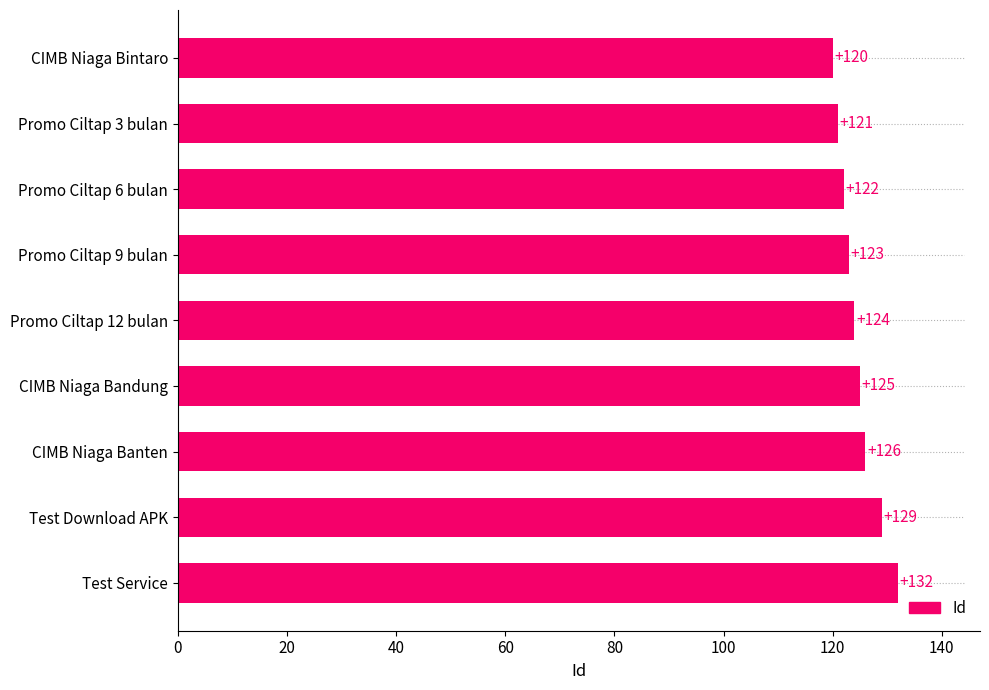

What is the greatest value displayed?

132